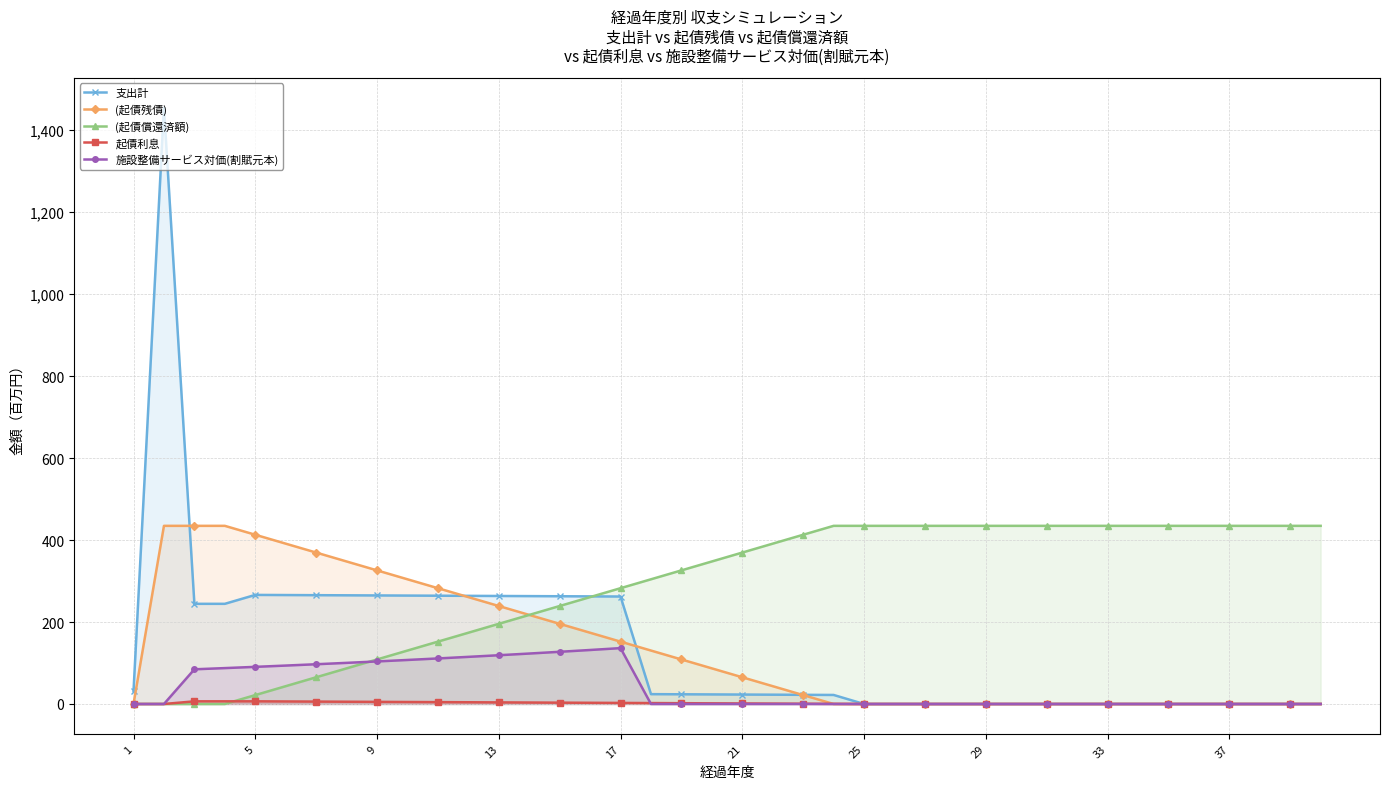

What is the greatest value displayed?

1454.8